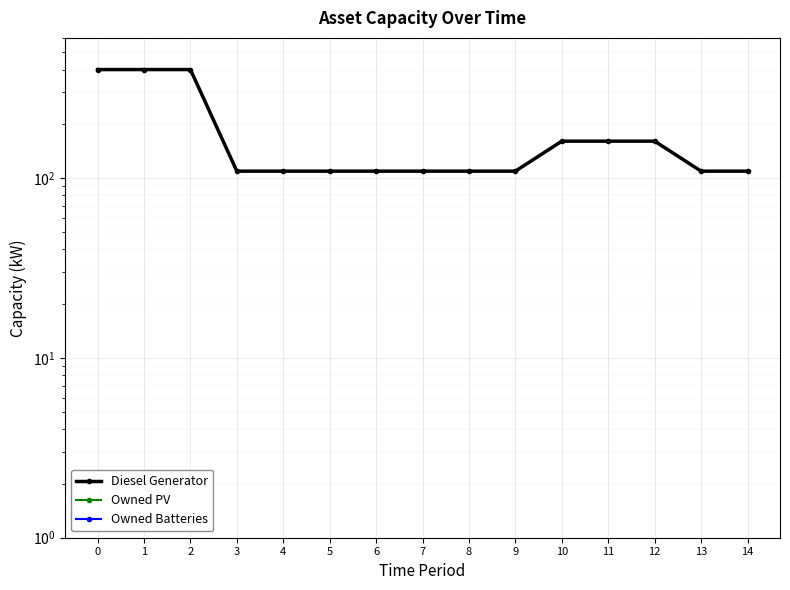

How many lines are shown in the chart?

3